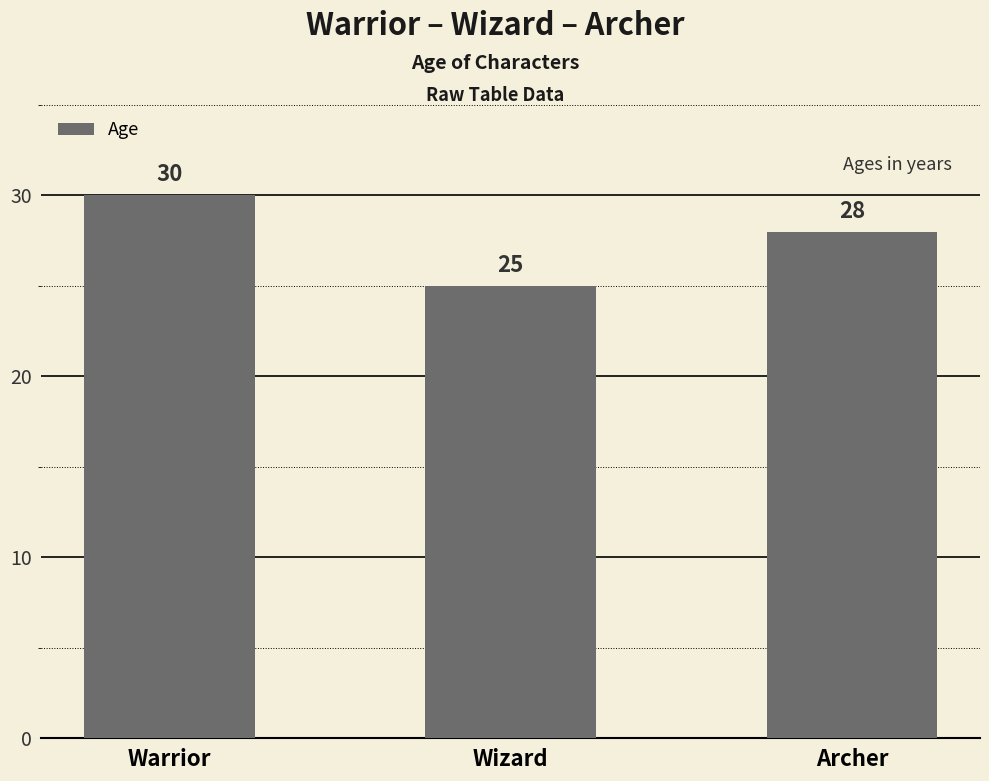

True or false: the data shows 28 at Archer.

True